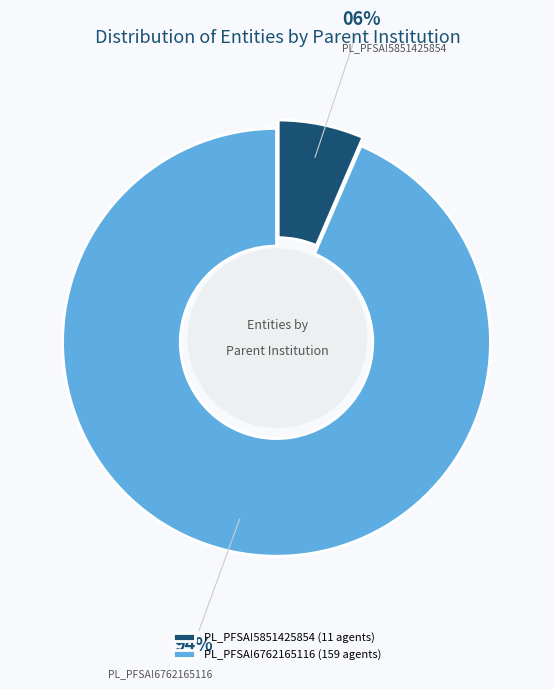

To the nearest percent, what is the average slice percentage?

50%